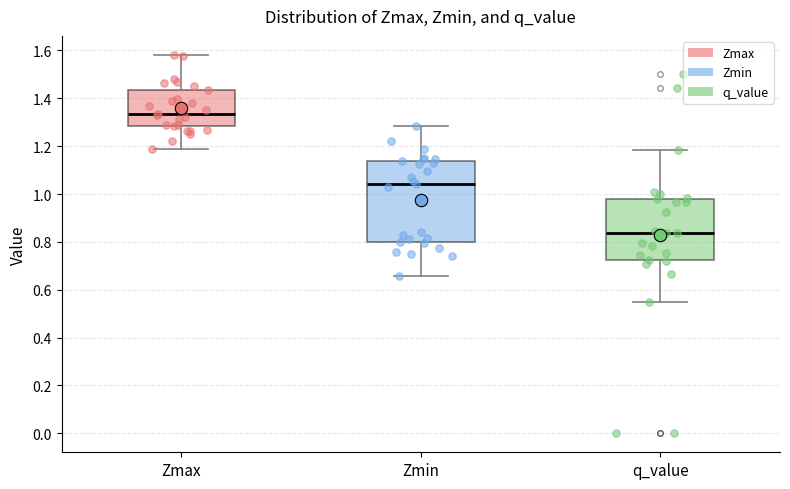

Which box's median line is the lowest?

q_value